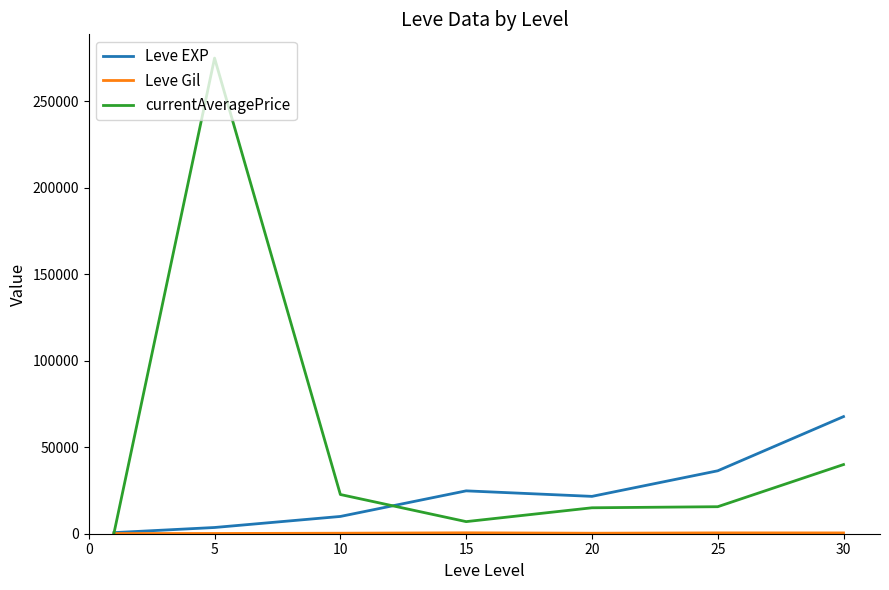

Which series has the largest total across all categories?

currentAveragePrice